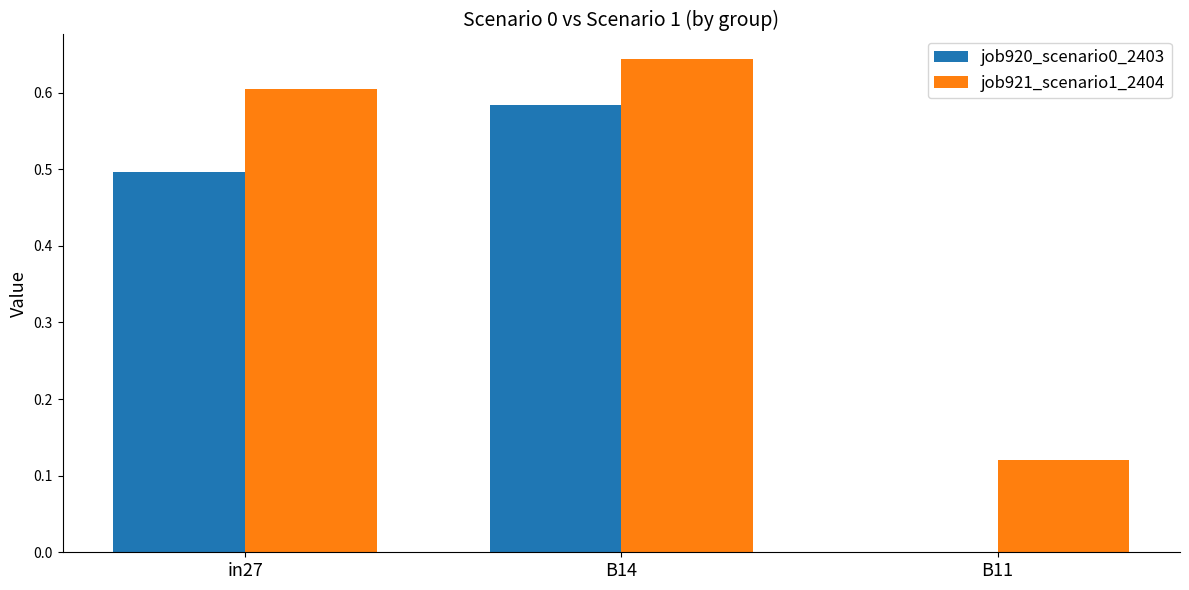

What is the sum of all job920_scenario0_2403 values?

1.1